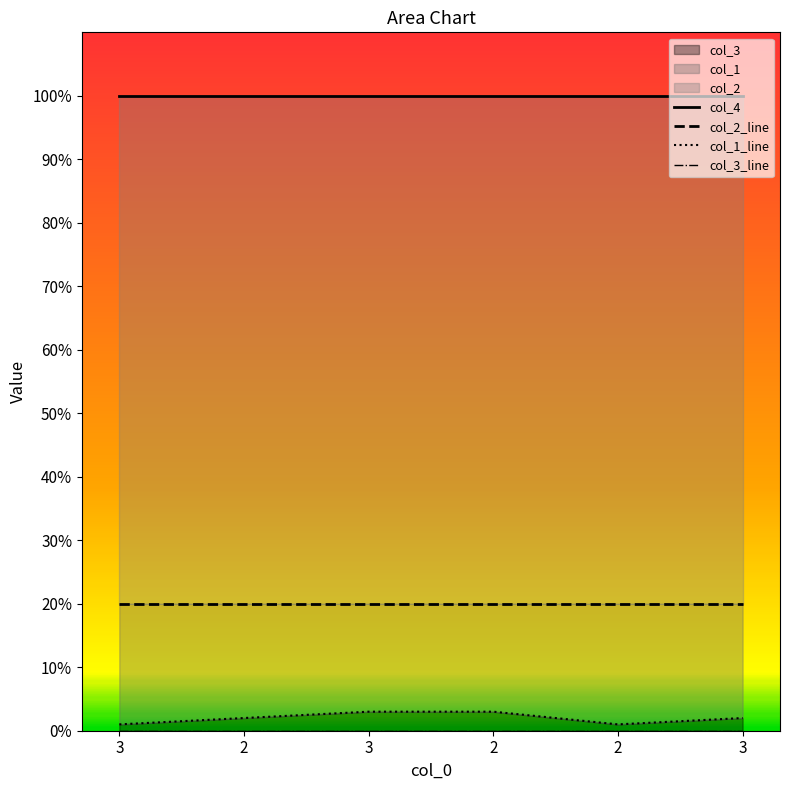

True or false: col_4 has more than 0 interior local peaks.

False